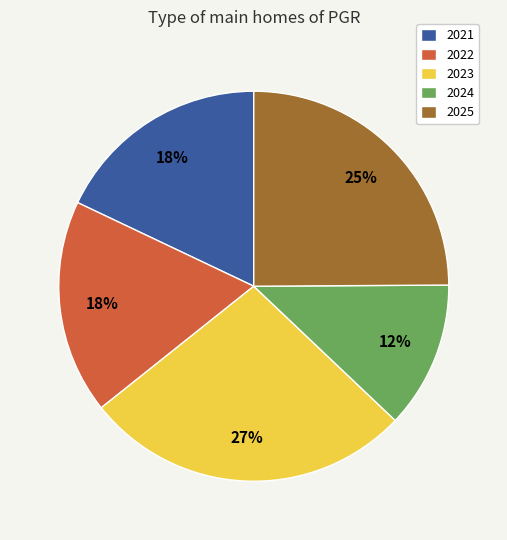

Between 2024 and 2025, which is larger?

2025